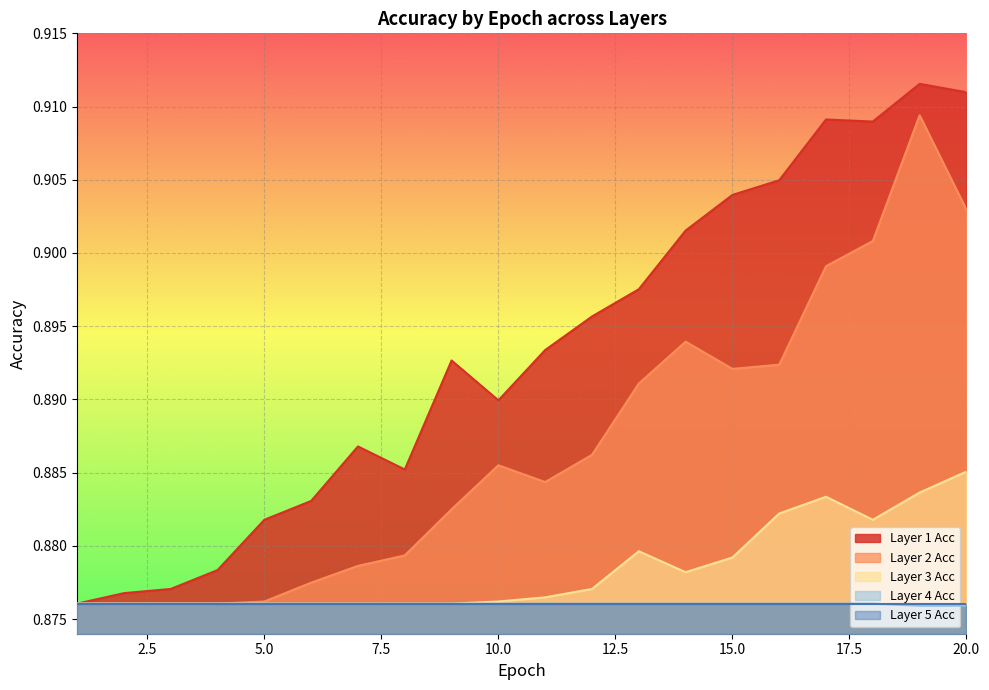

True or false: Layer 3 Acc and Layer 4 Acc cross at least once.

False